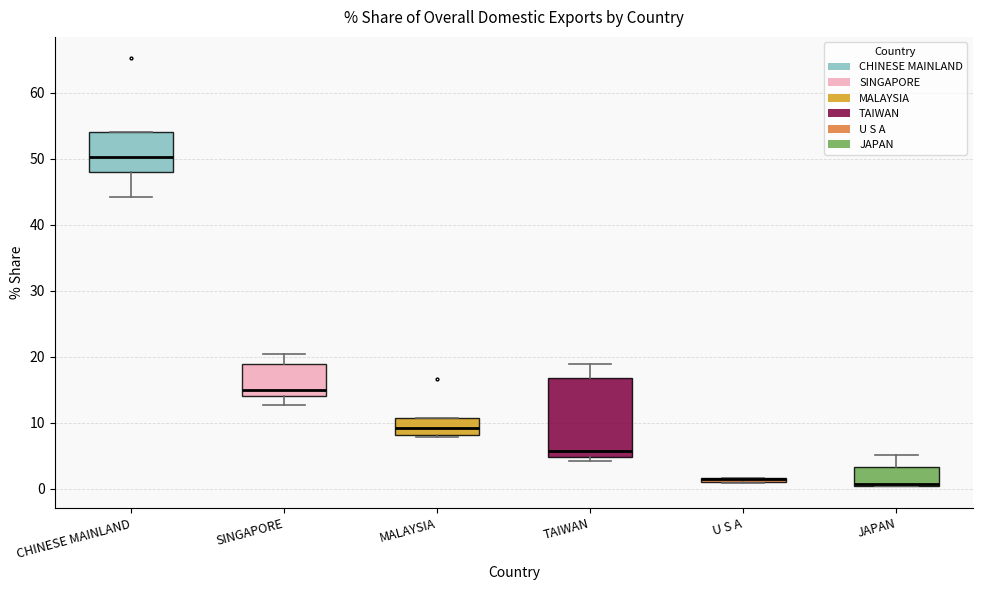

Where does the upper whisker of the box for TAIWAN end on the y-axis? The values are not printed on the chart, so give them approximately, as read against the axis.

19